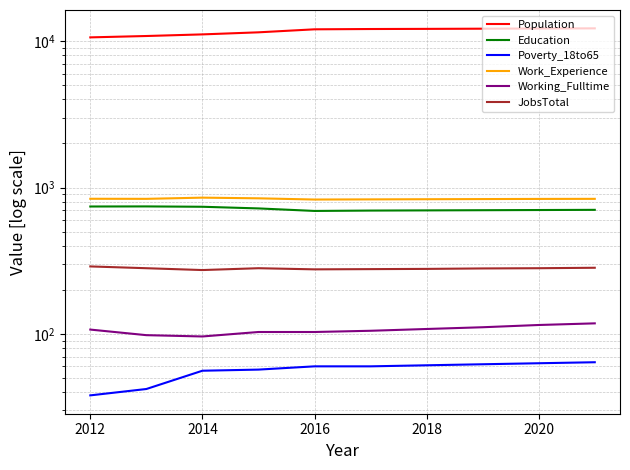

Is it true that Education equals 739 at 2014?

True